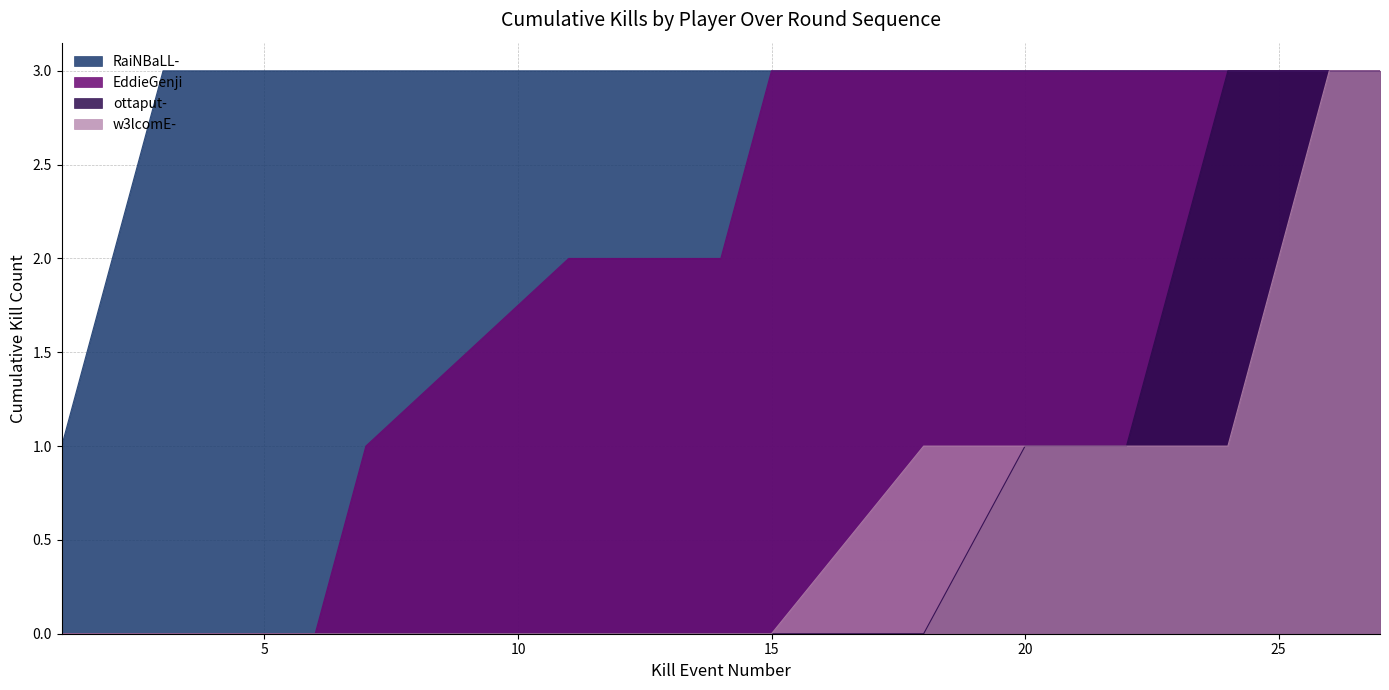

What is the approximate value of Killer Kill Count at ottaput-?

1